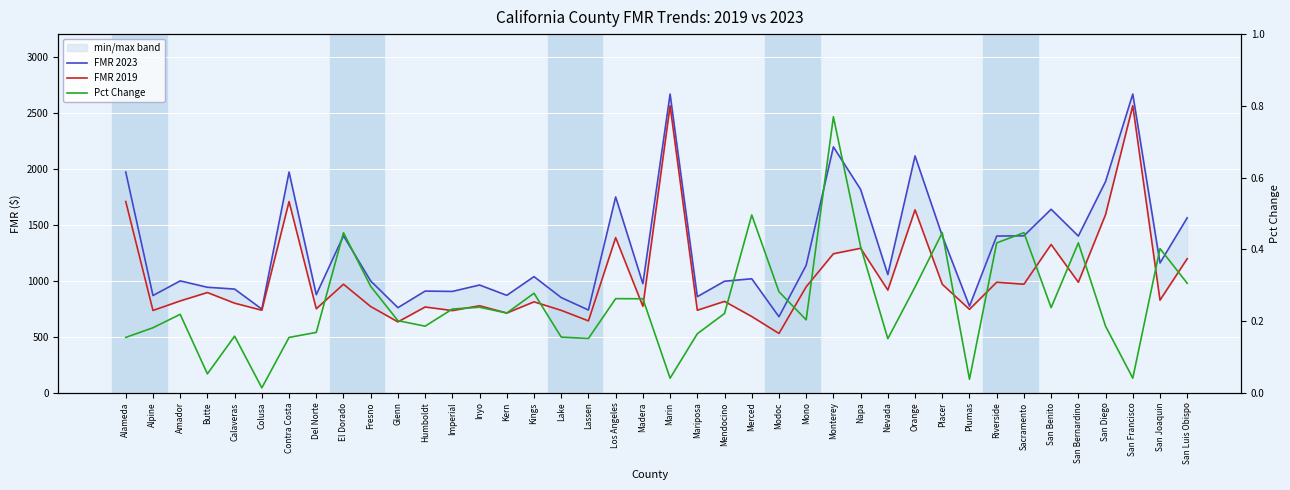

At which category does the chart reach its peak across all series?

Marin